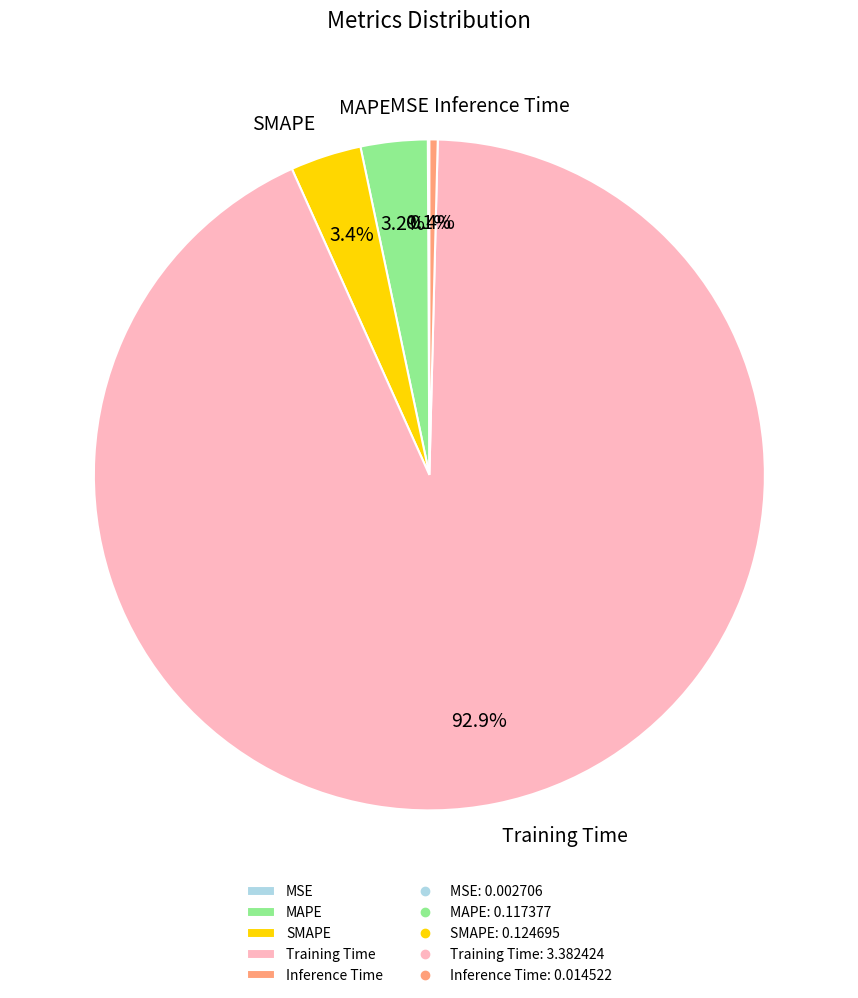

Which has a higher value, Inference Time or Training Time?

Training Time